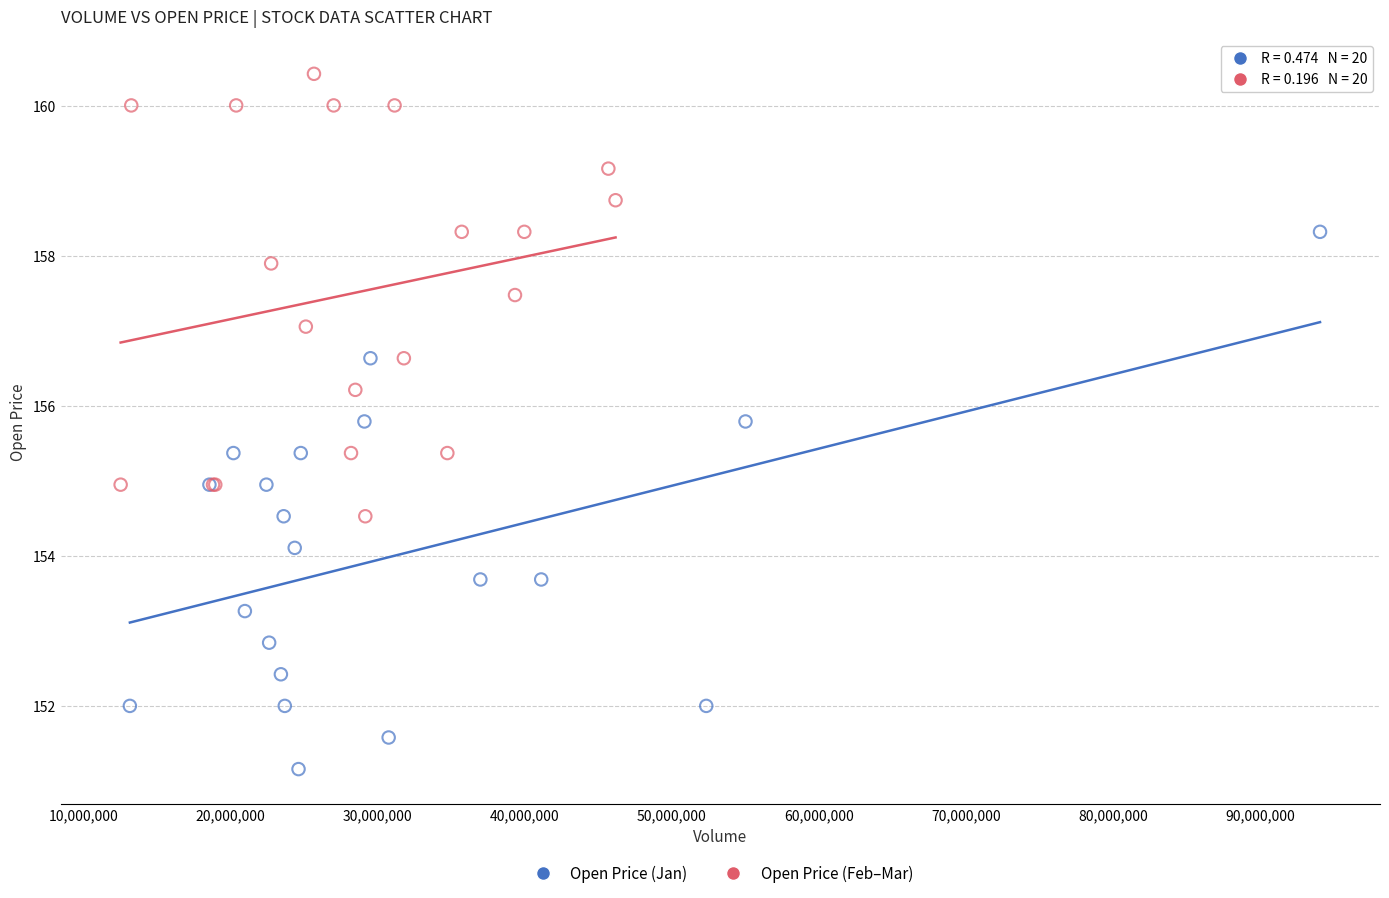

Which series reaches the minimum Y coordinate?

Open Price (Jan)